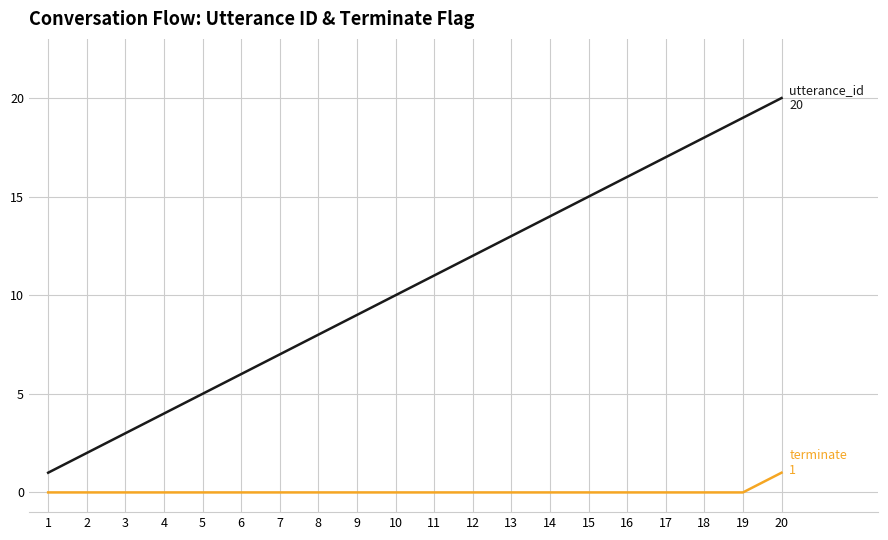

At which category is the sum across all series the highest?

20